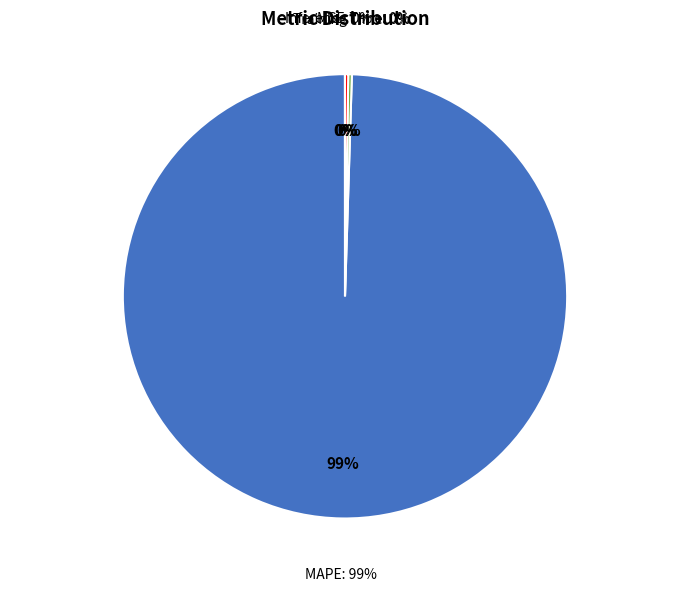

To the nearest percent, what is the difference between the largest and smallest slice percentages?

99%